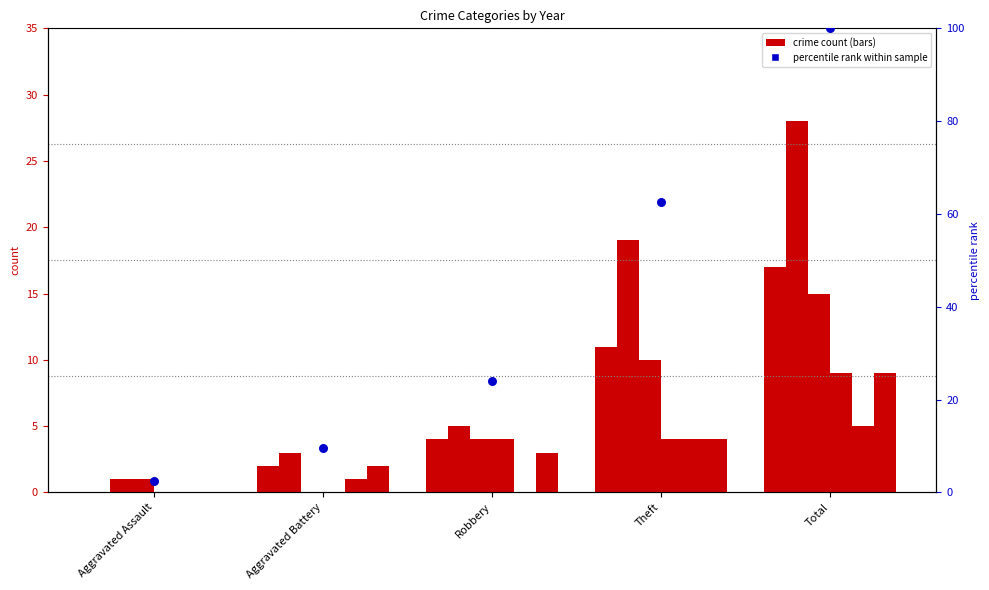

Between Aggravated Assault and Robbery, which is larger?

Robbery